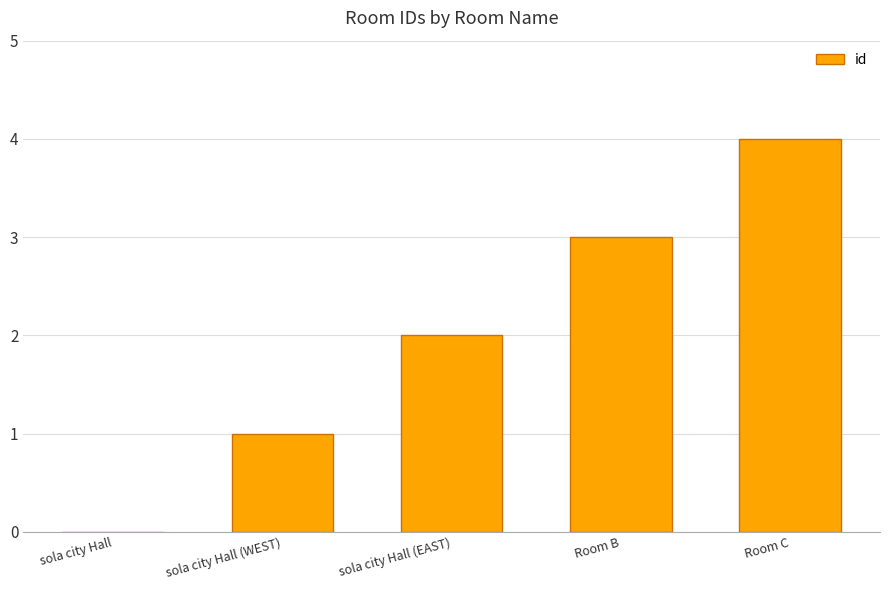

Which label corresponds to the largest value in the chart?

Room C